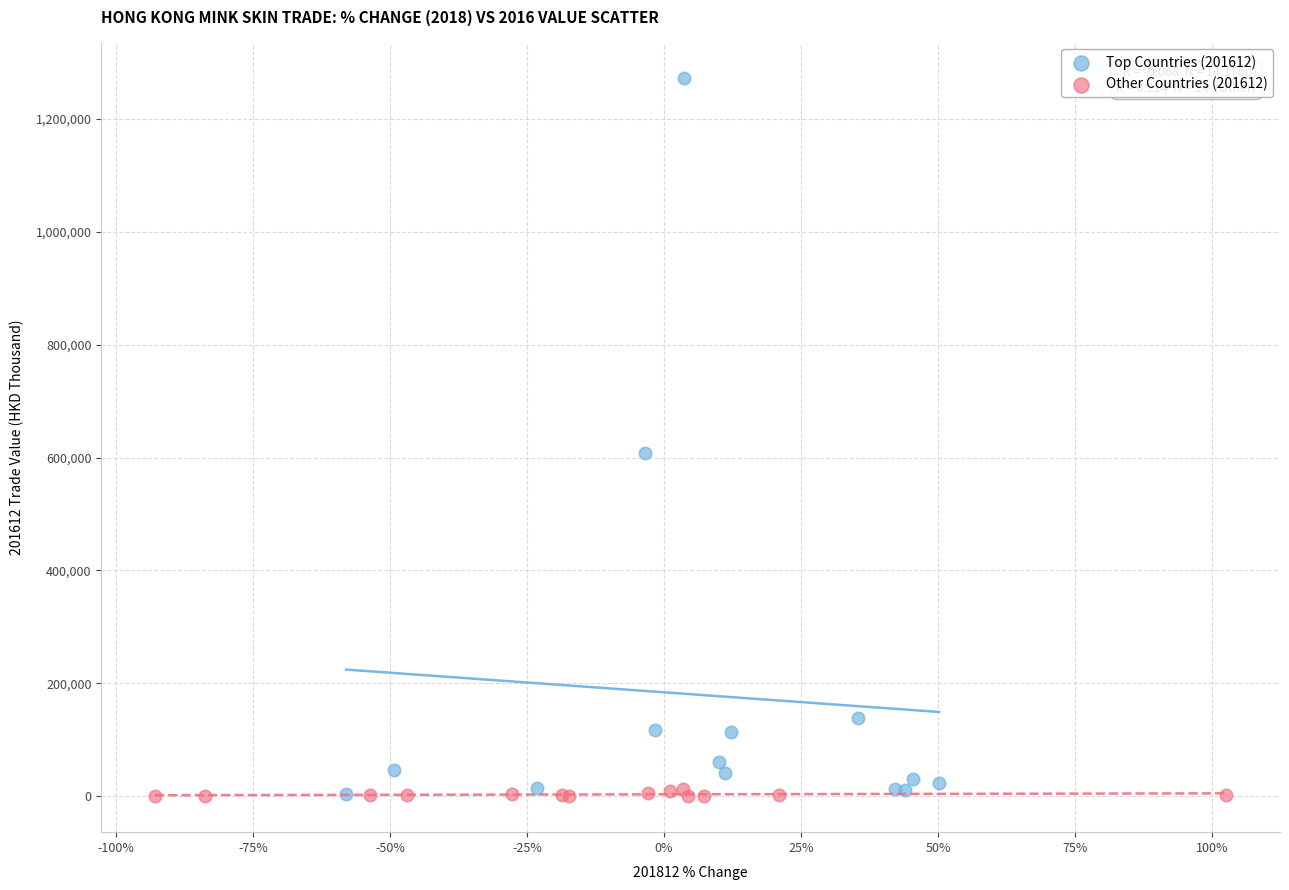

Which series has the largest Y range (max minus min)?

Top Countries (201612)